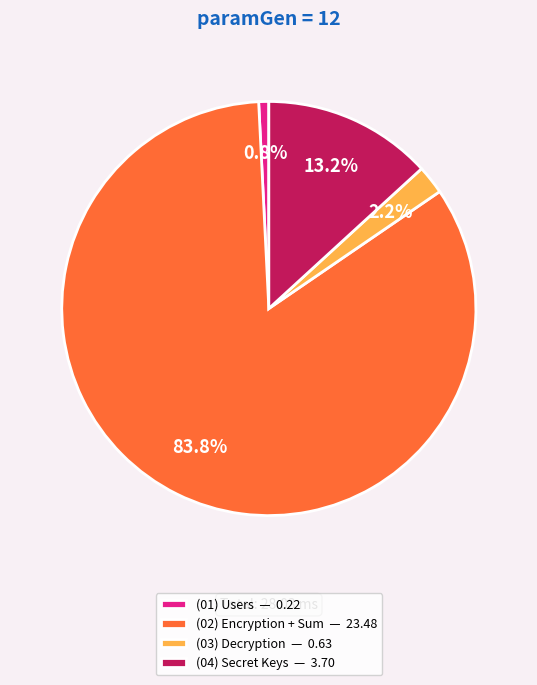

Which category has the smallest portion of the pie?

(01) Users — 0.22